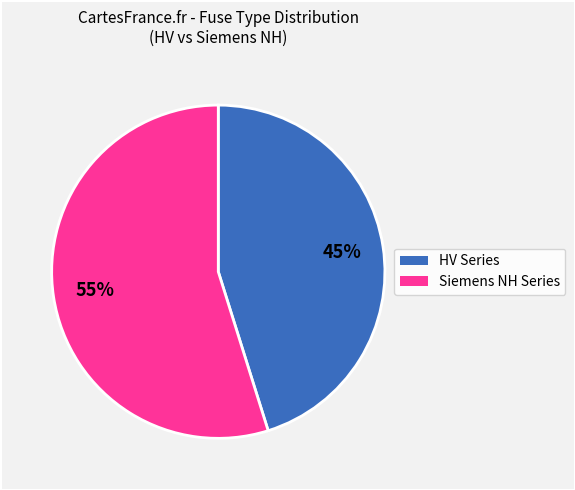

What percentage is the HV Series slice, to the nearest percent?

45%